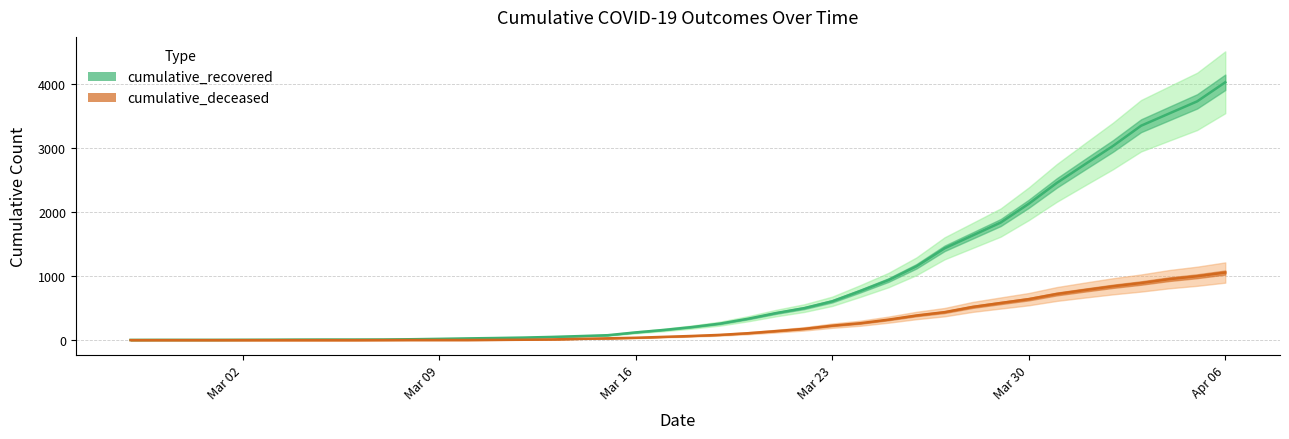

Reading right to left, list all the values displayed in this chart.

cumulative_recovered: 4028	3730	3540	3349	3033	2746	2456	2130	1837	1635	1434	1154	938	768	607	500	423	334	258	204	159	121	77	63	50	40	33	27	20	14	10	9	9	8	6	5	4	4	4	3
cumulative_deceased: 1056	998	952	892	841	782	721	640	580	519	437	385	320	264	226	176	141	108	82	65	51	37	28	20	11	6	4	2	2	2	1	0	0	0	0	0	0	0	0	0